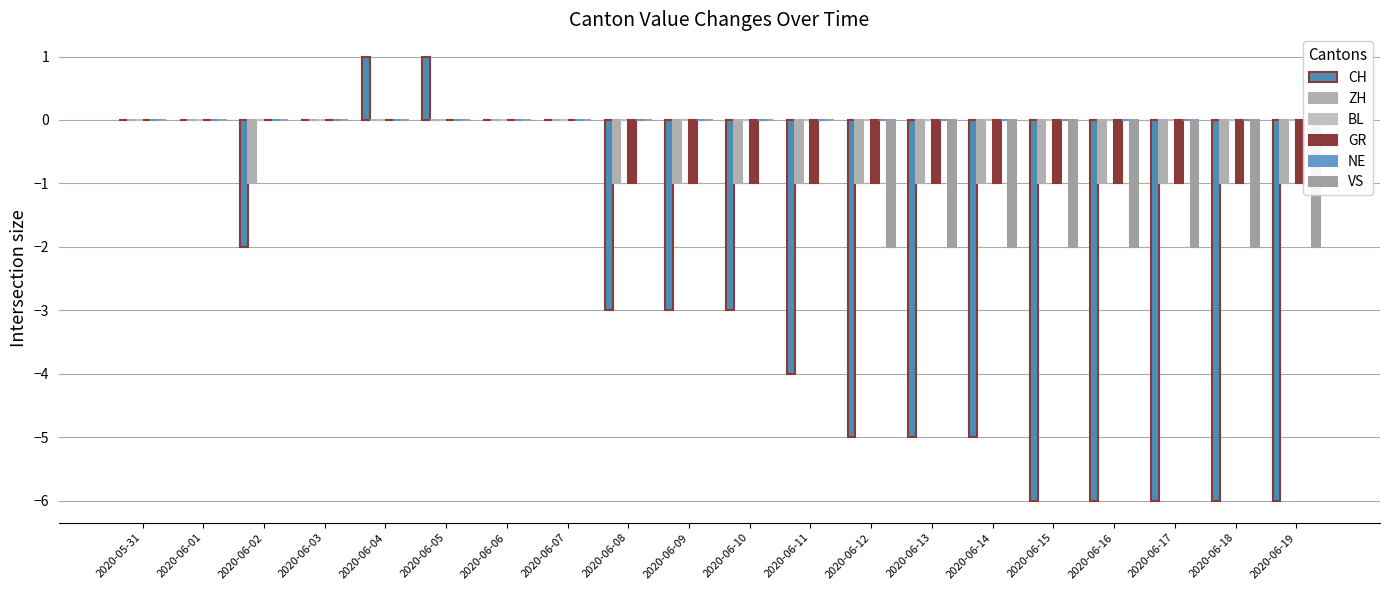

Read the CH value at 2020-06-11.

-4